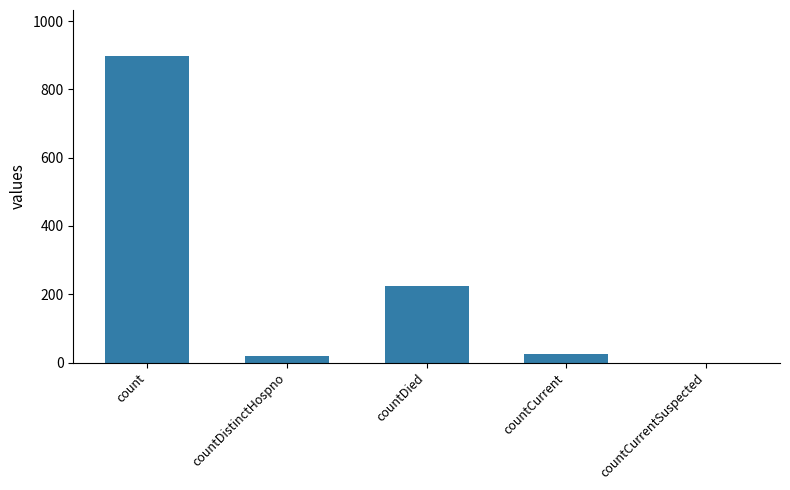

Count the number of data series in this chart.

1